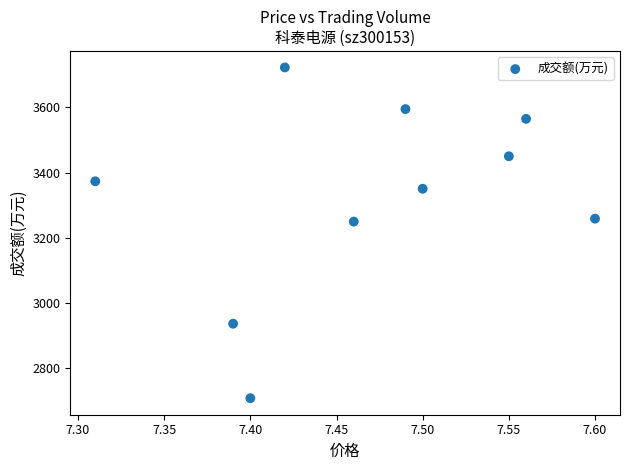

What is the range of Y values (max minus min)?

1017